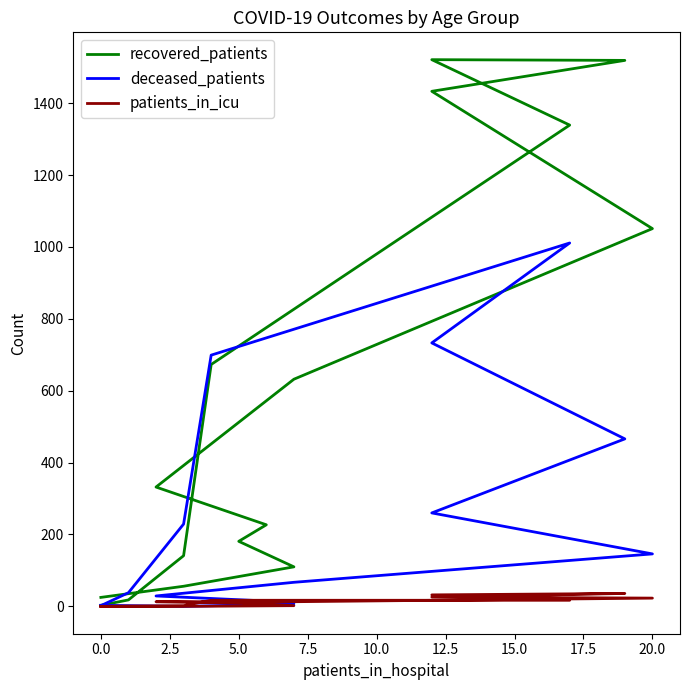

Which series has the largest total across all categories?

recovered_patients